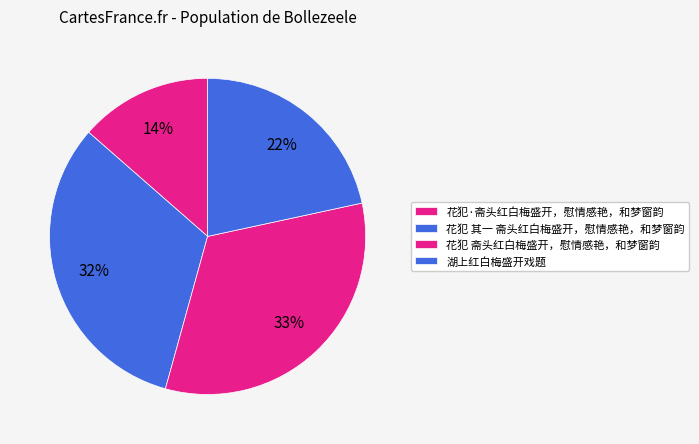

To the nearest percent, what portion does 花犯 其一 斋头红白梅盛开，慰情感艳，和梦窗韵 represent?

32%